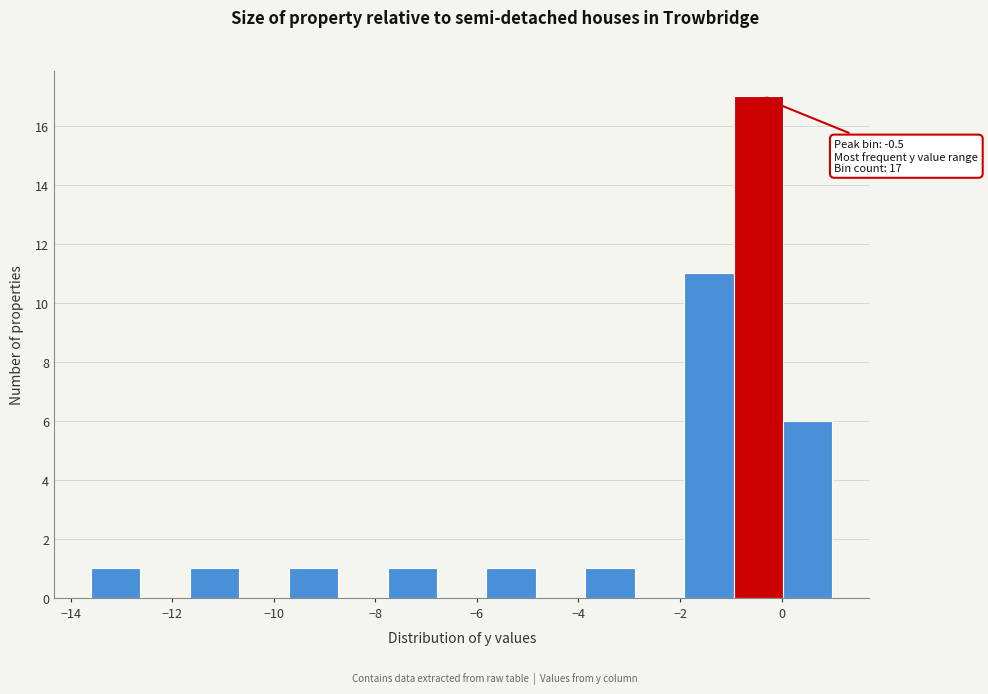

Over which range of the x-axis is the bar tallest?

-1.0 to 0.0